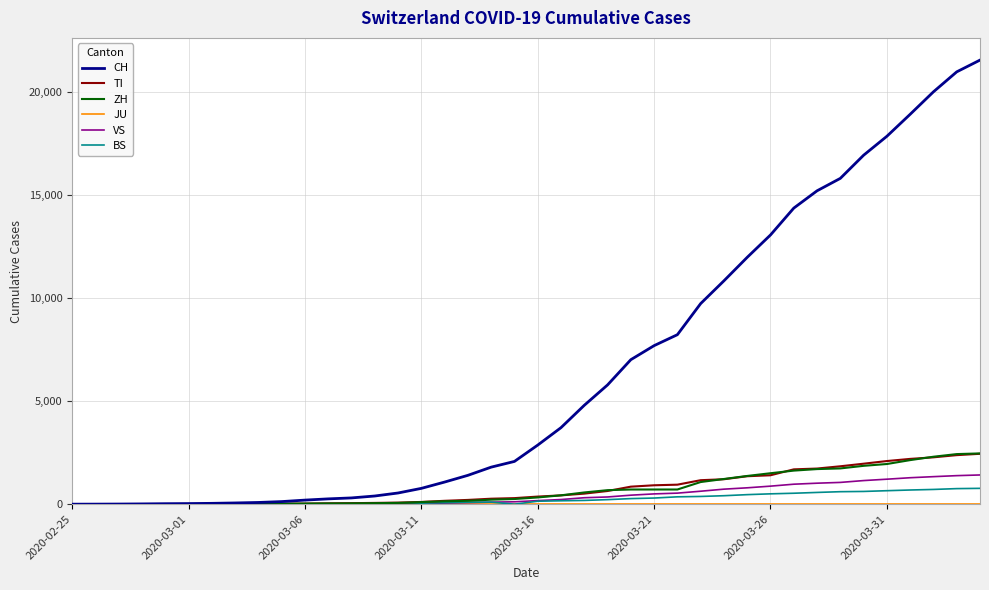

Which series has the widest spread of values?

CH